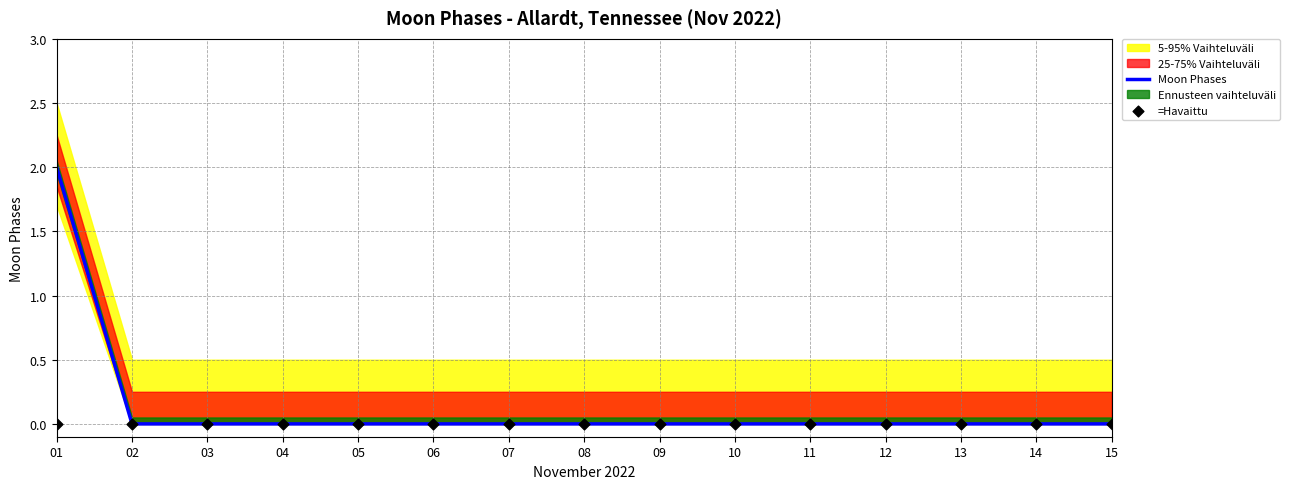

Which series has the widest spread of Y values?

Moon Phases